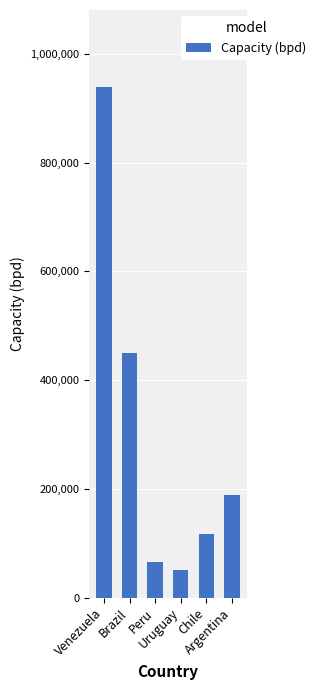

Approximately how many times larger is the value at Chile compared to Venezuela?

0.1